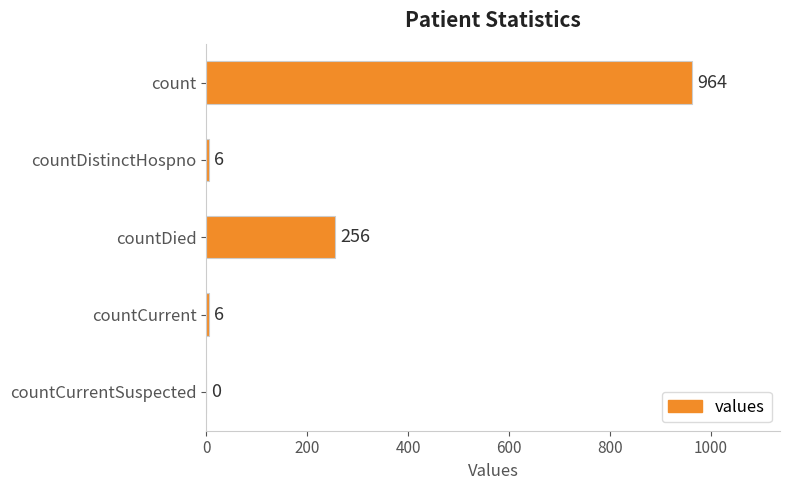

What is the sum of the values at countCurrent and countCurrentSuspected?

6